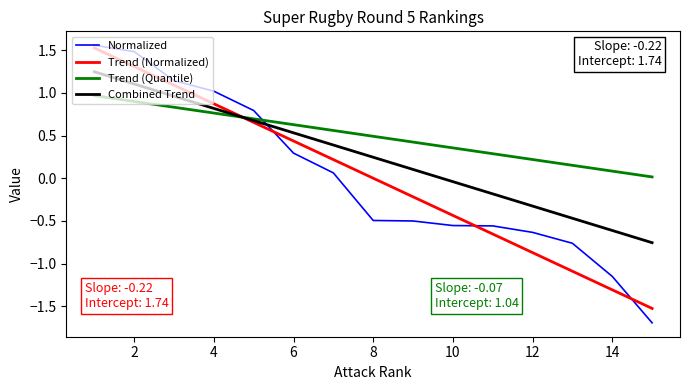

True or false: Trend (Quantile) and Normalized cross at least once.

True